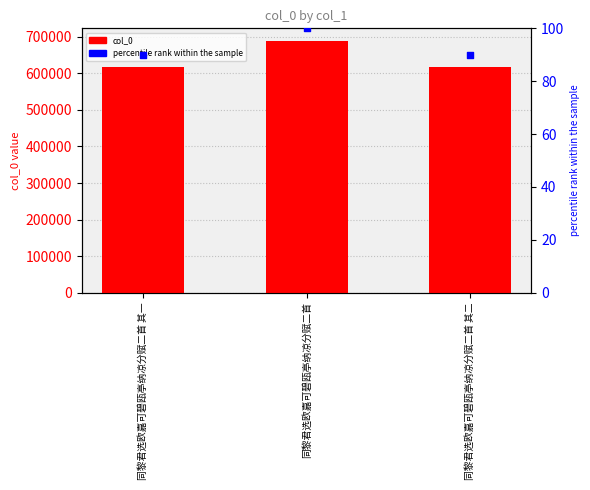

Which series has the largest total across all categories?

col_0